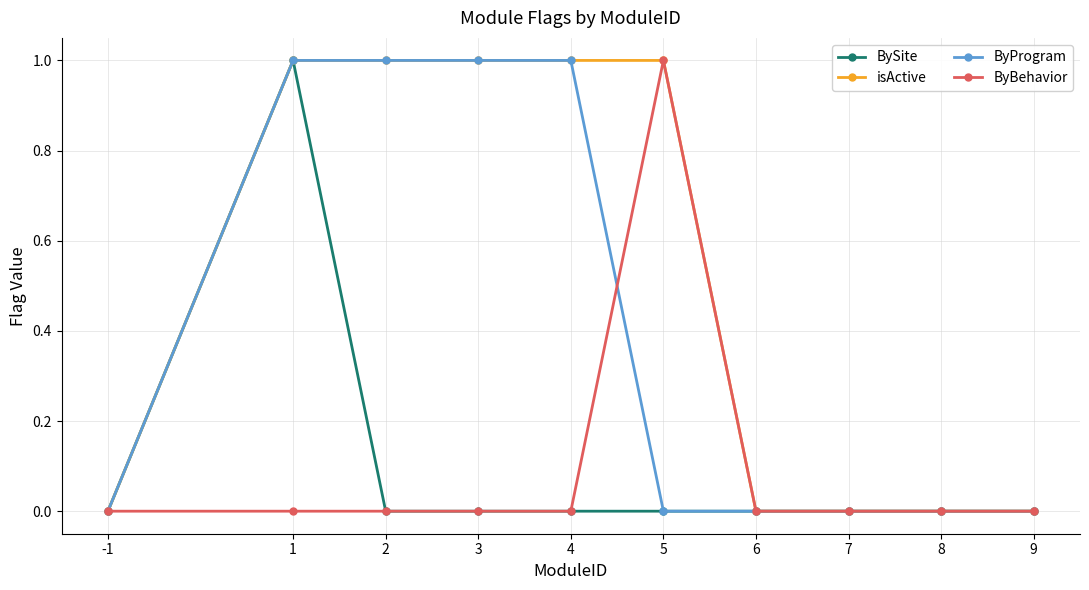

Reading left to right, what are all the values shown in this chart?

BySite: -1=0	1=1	2=0	3=0	4=0	5=0	6=0	7=0	8=0	9=0
isActive: -1=0	1=1	2=1	3=1	4=1	5=1	6=0	7=0	8=0	9=0
ByProgram: -1=0	1=1	2=1	3=1	4=1	5=0	6=0	7=0	8=0	9=0
ByBehavior: -1=0	1=0	2=0	3=0	4=0	5=1	6=0	7=0	8=0	9=0